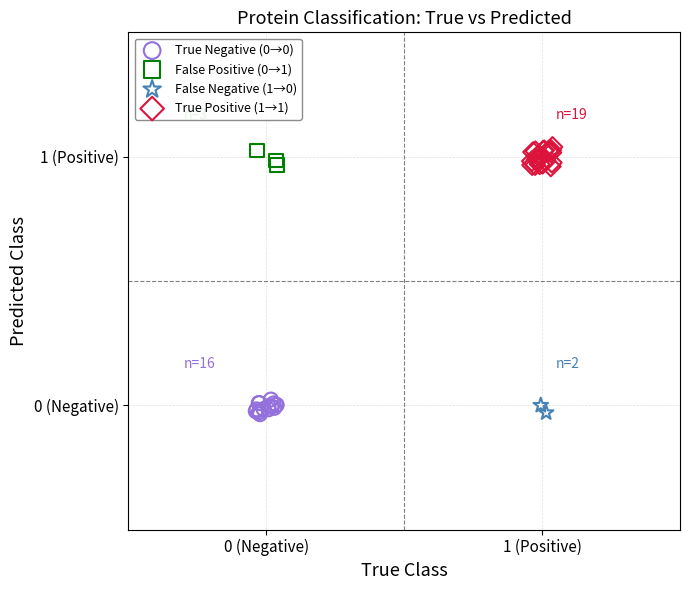

Which series has the largest Y range (max minus min)?

True Positive (1→1)